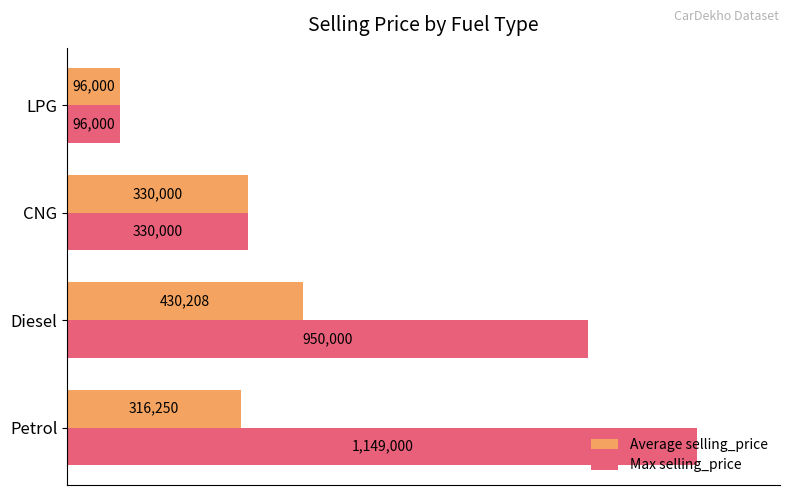

What is the greatest value displayed?

1149000